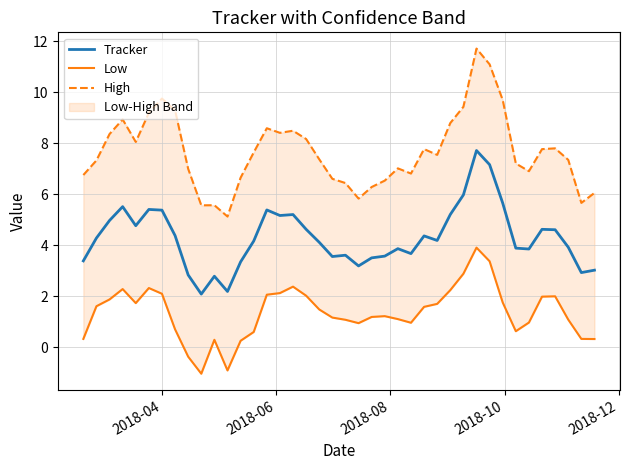

Does the chart display data point markers on the line(s)?

No